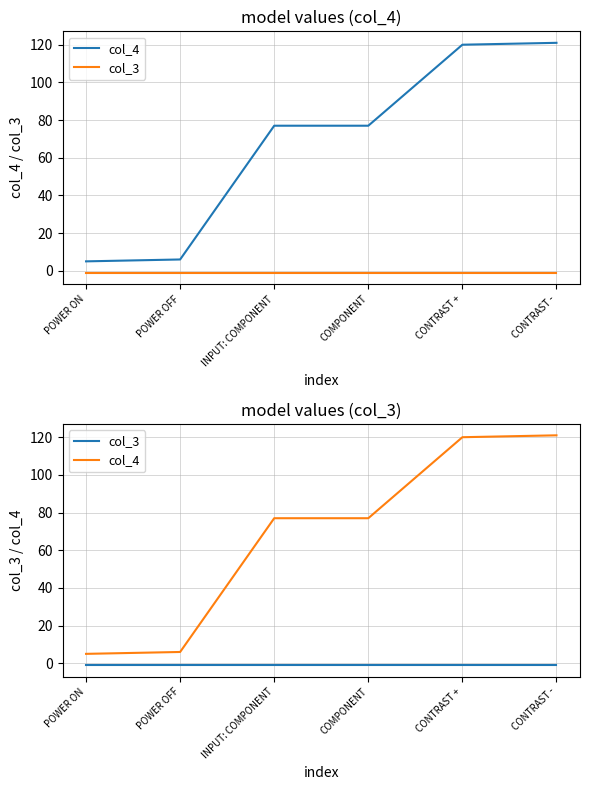

What is the sum of the col_3 values at POWER OFF and CONTRAST +?

-2